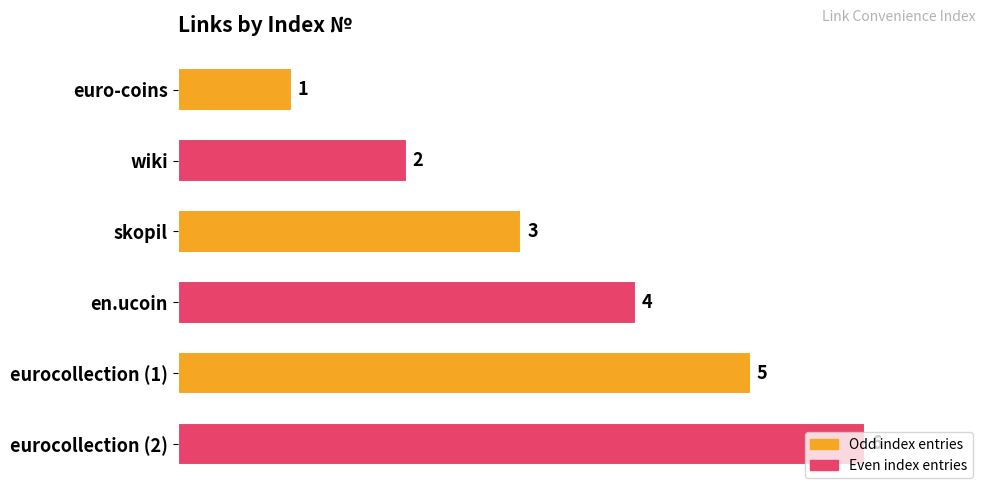

Approximately how many times larger is the value at en.ucoin compared to eurocollection (1)?

0.8